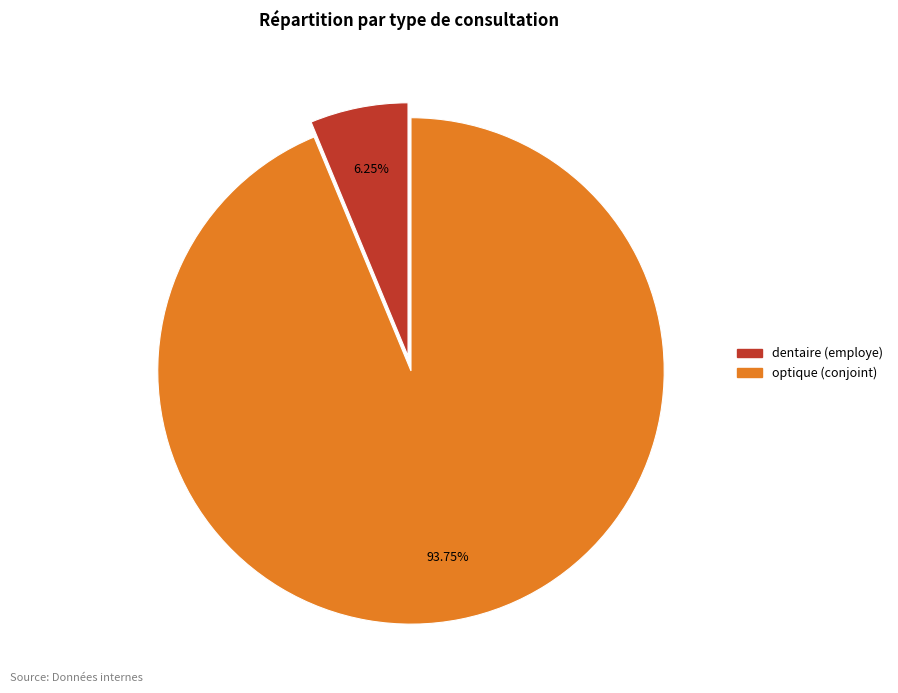

To the nearest percent, what is the average slice percentage?

50%